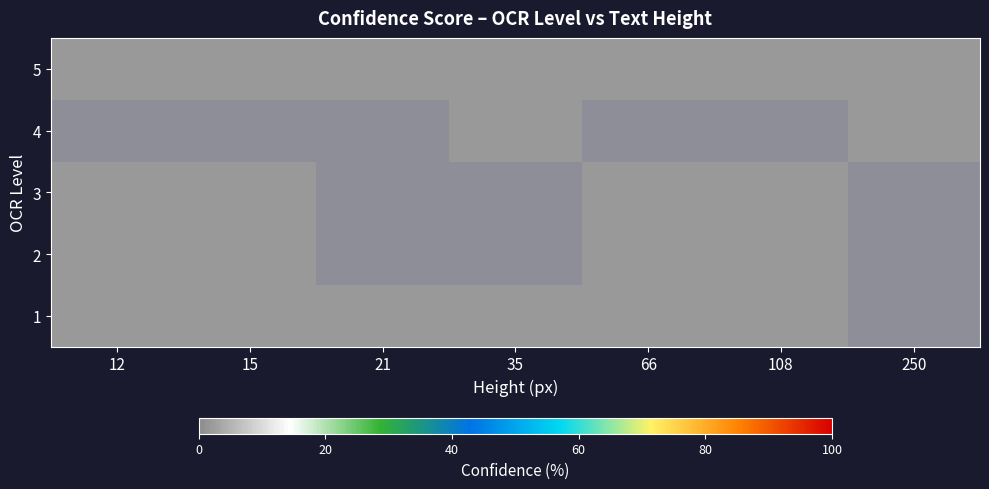

What is the approximate value of 3 at 21?

1.0